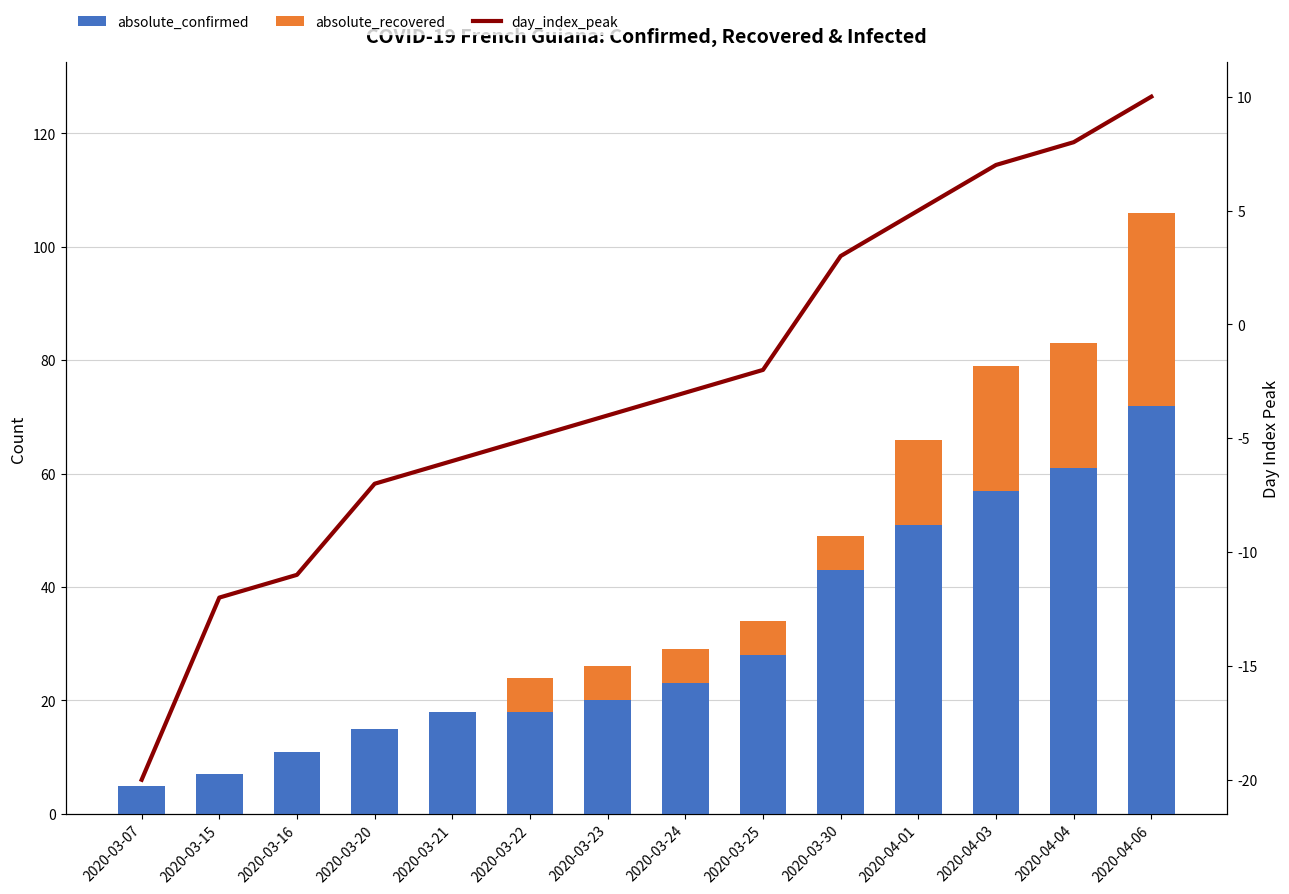

Which category has the highest value across all series?

2020-04-06